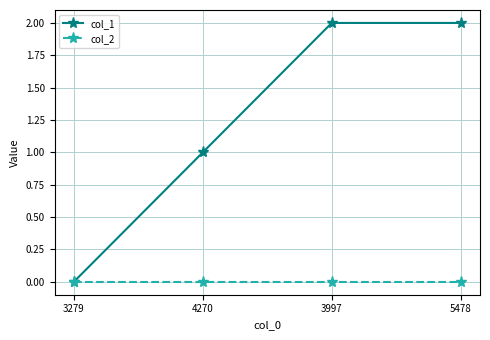

How many lines are shown in the chart?

2